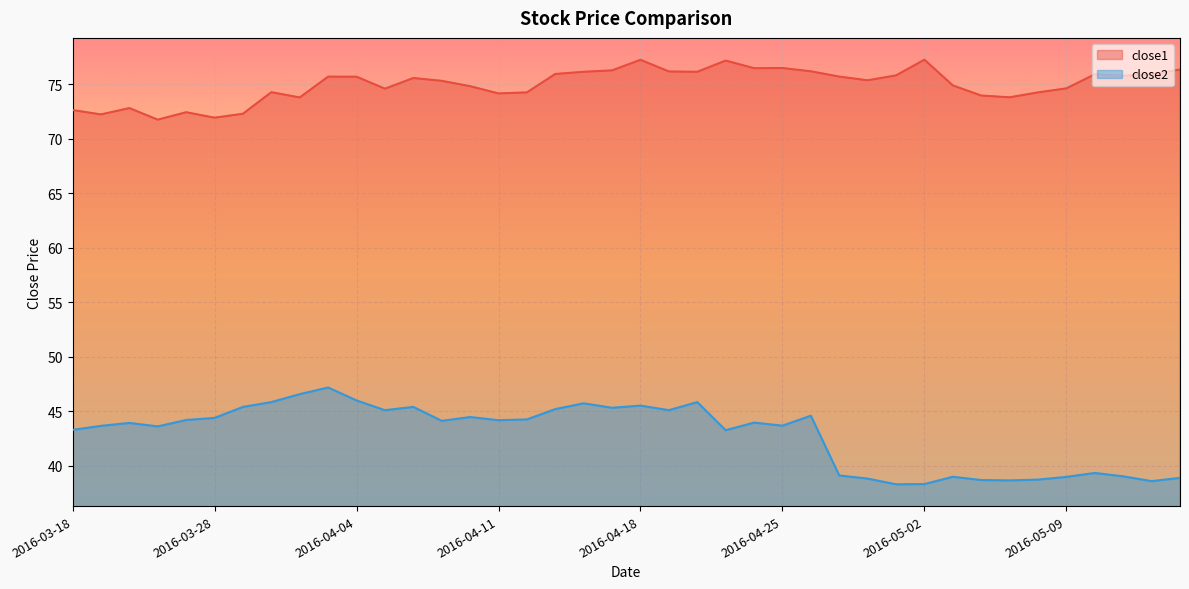

What are all the series names shown in the legend?

close1, close2